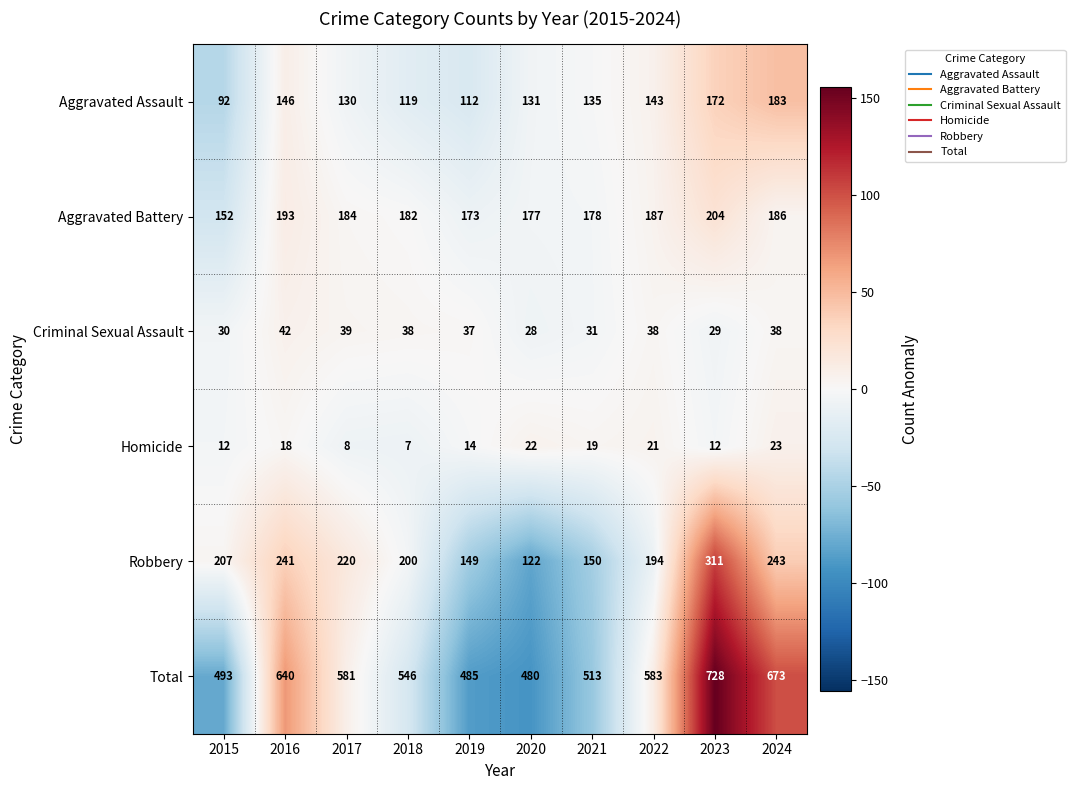

Count the number of categories in the chart.

10